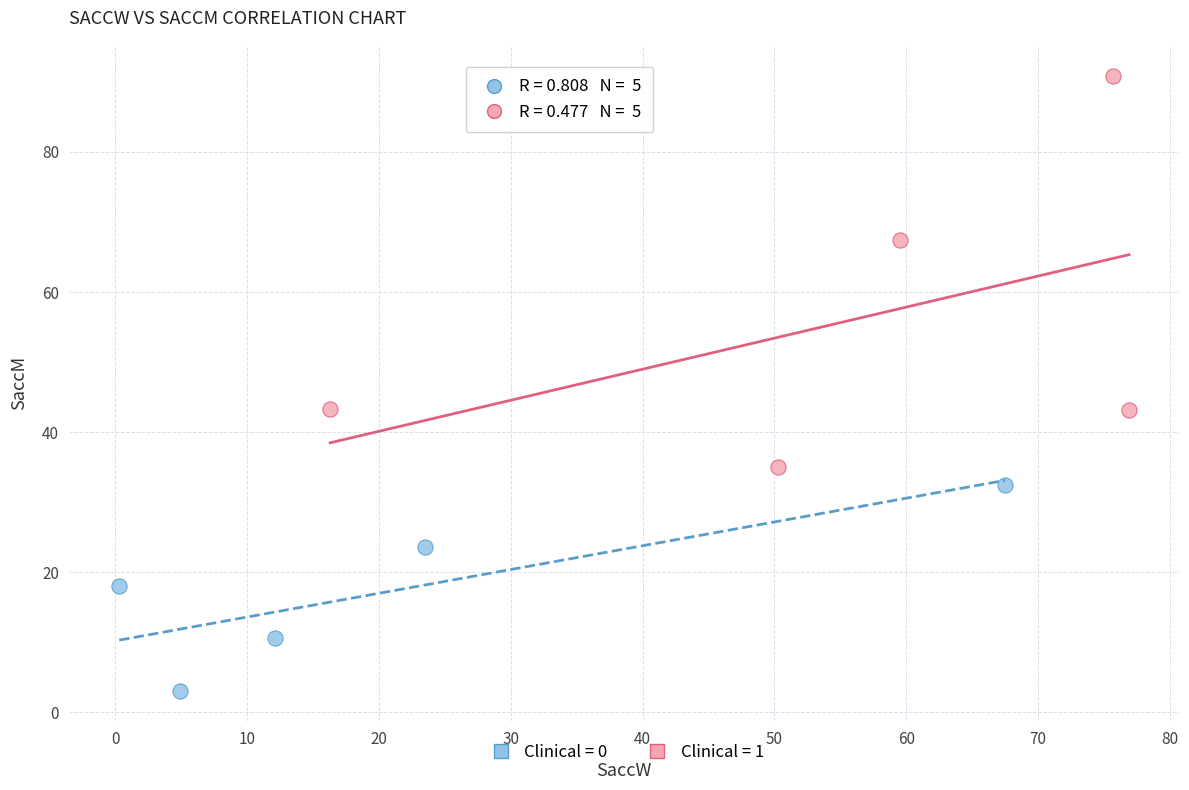

Which series contains the lowest Y value?

Clinical = 0